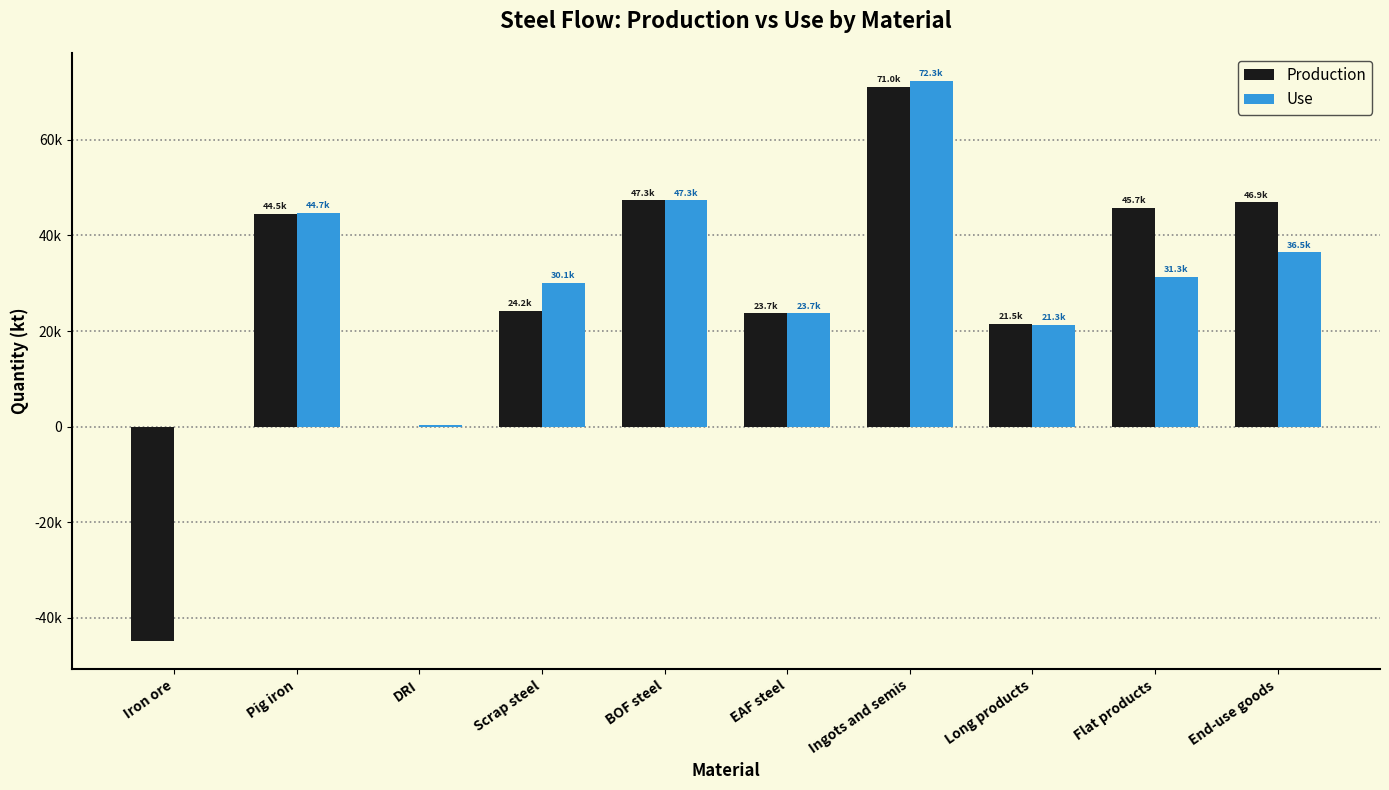

The Use series shows 4642.3 at Long products. True or false?

False